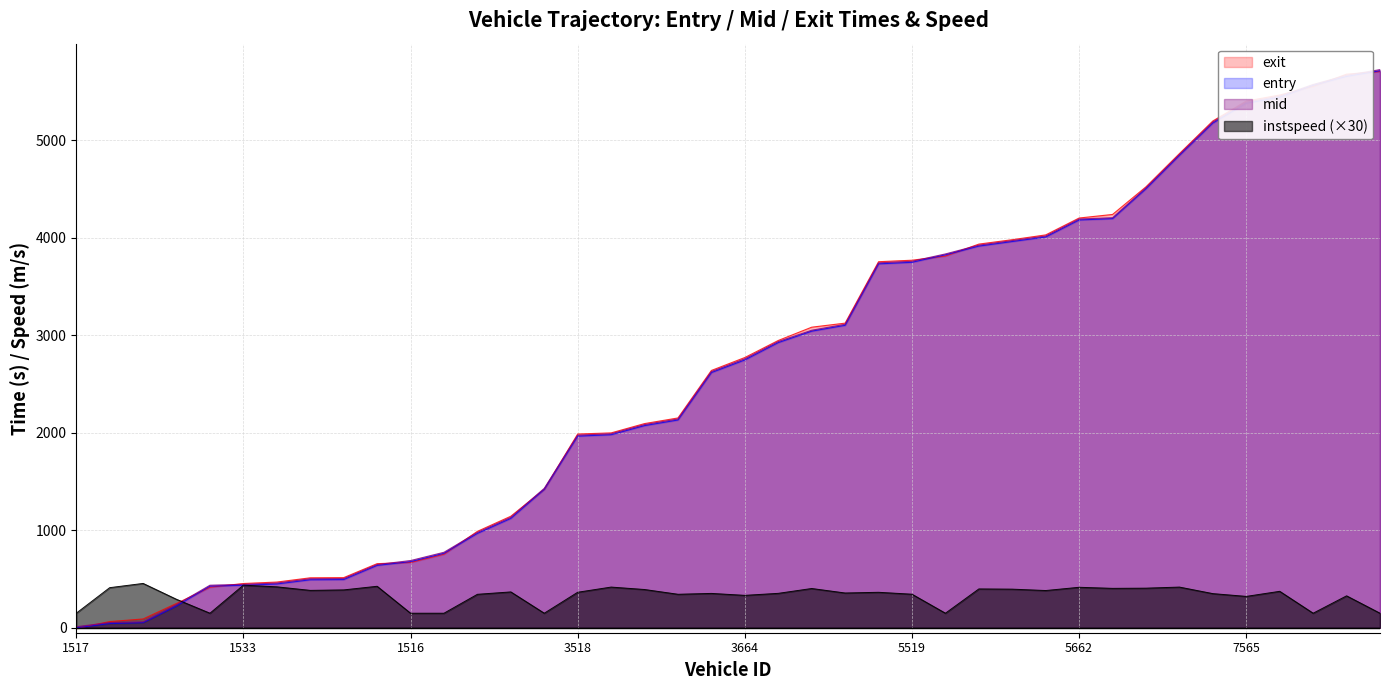

The exit series shows 2658.2 at 7671. True or false?

False